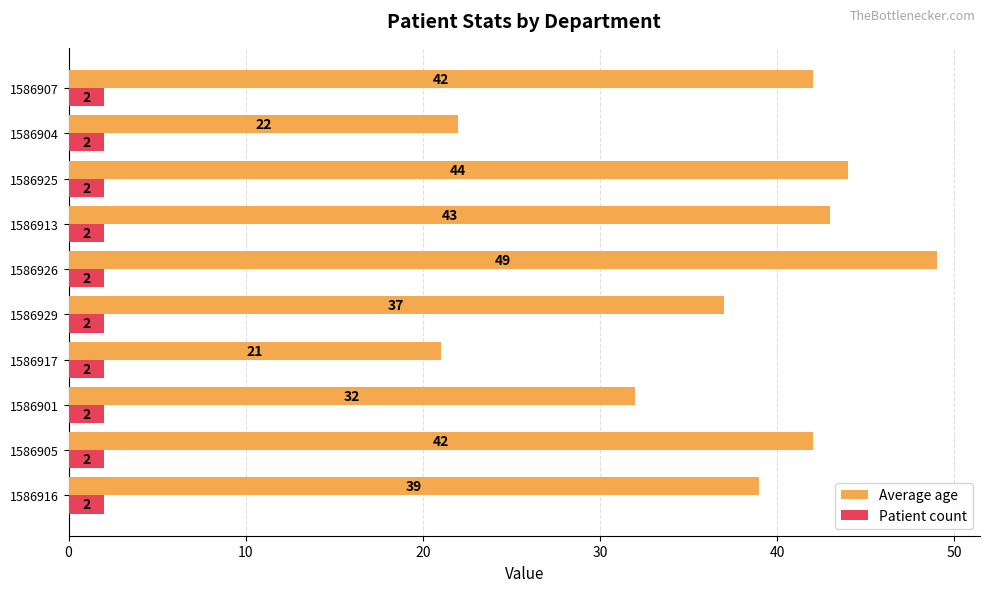

What is the lowest value of the Patient count series?

2